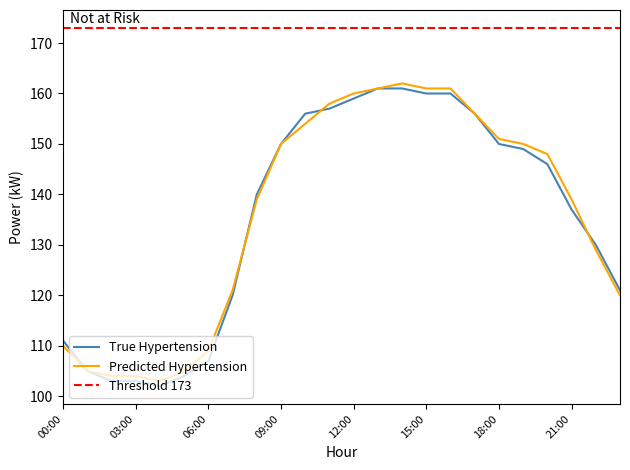

What is the sum of the Predicted Hypertension (kW) values at 23:00 and 22:00?

249